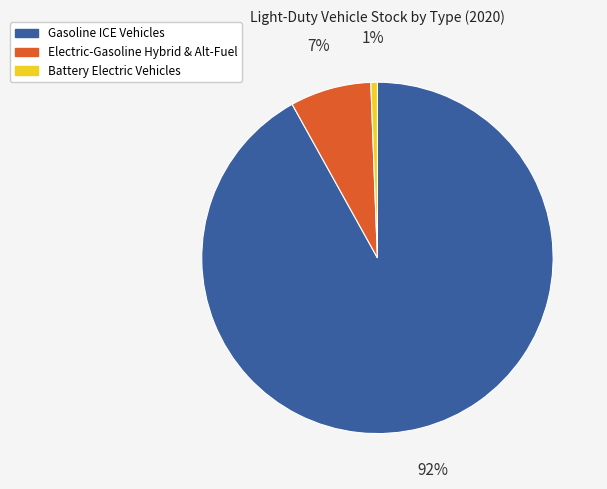

Which has a higher value, Gasoline ICE Vehicles or Electric-Gasoline Hybrid & Alt-Fuel?

Gasoline ICE Vehicles